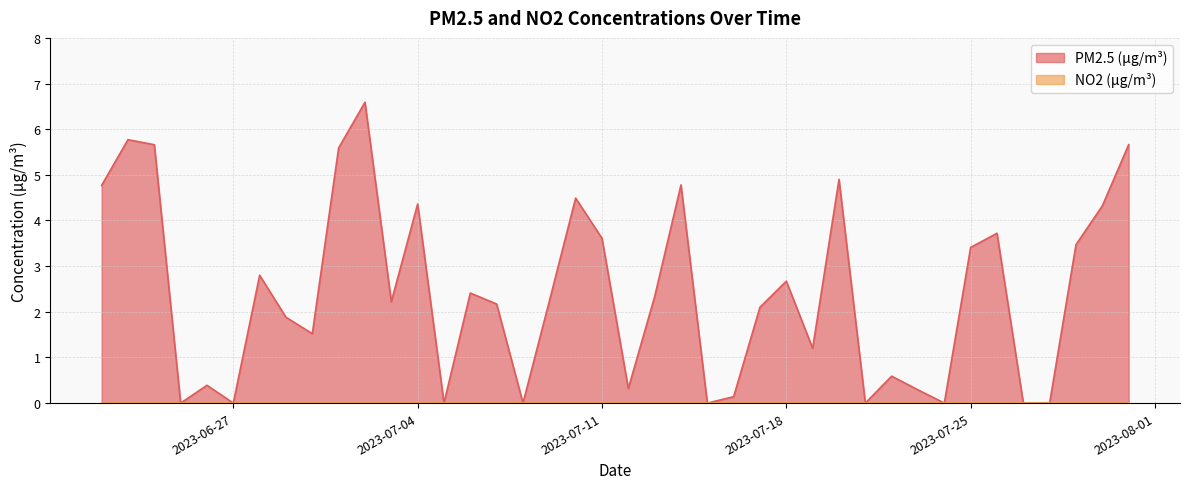

What is the difference between the second highest and minimum values?

5.8